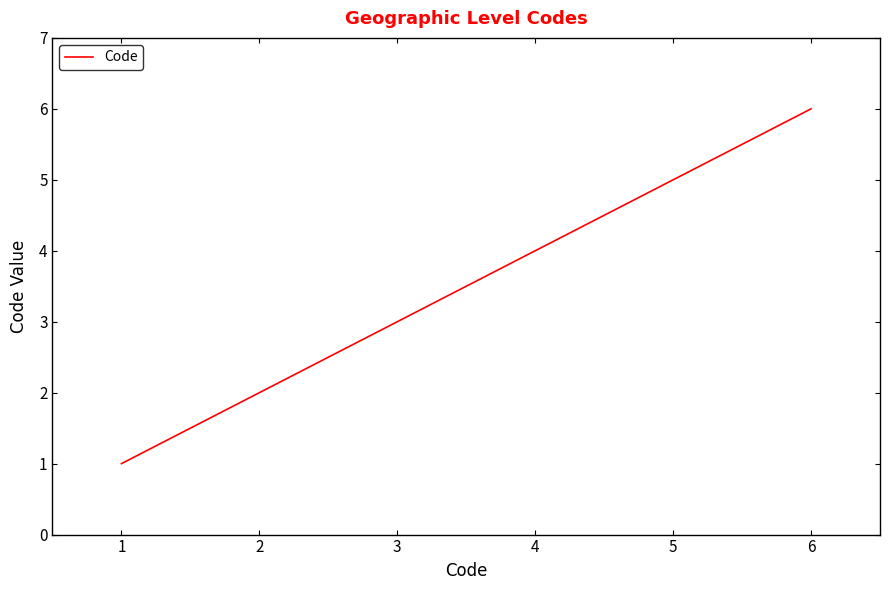

What is the difference between the maximum and minimum values?

5